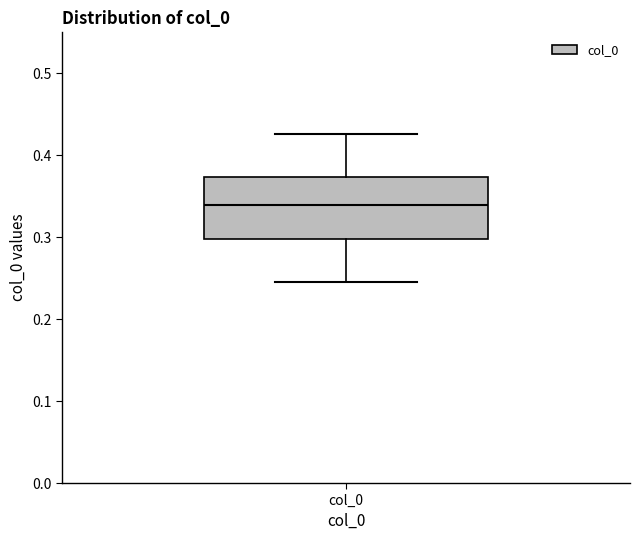

Where does the upper whisker of the box for col_0 end on the y-axis? The values are not printed on the chart, so give them approximately, as read against the axis.

0.43